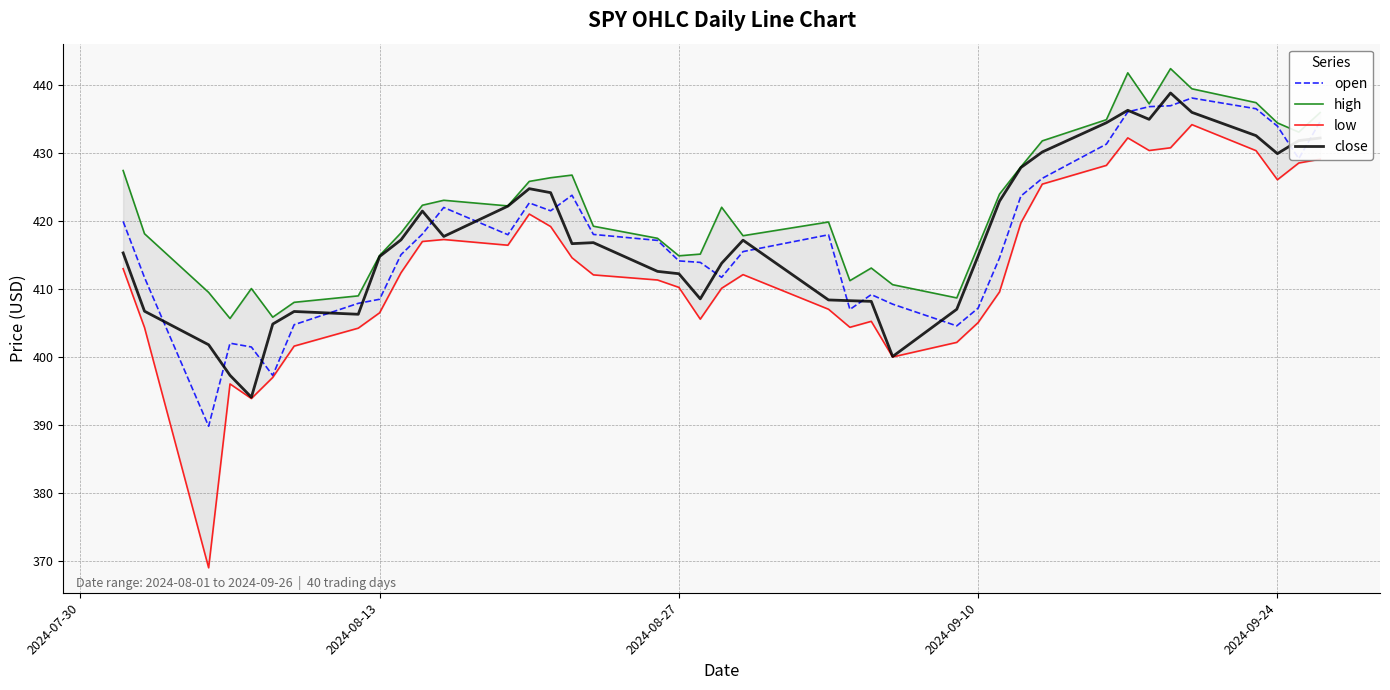

What is the sum of all low values?

16513.9